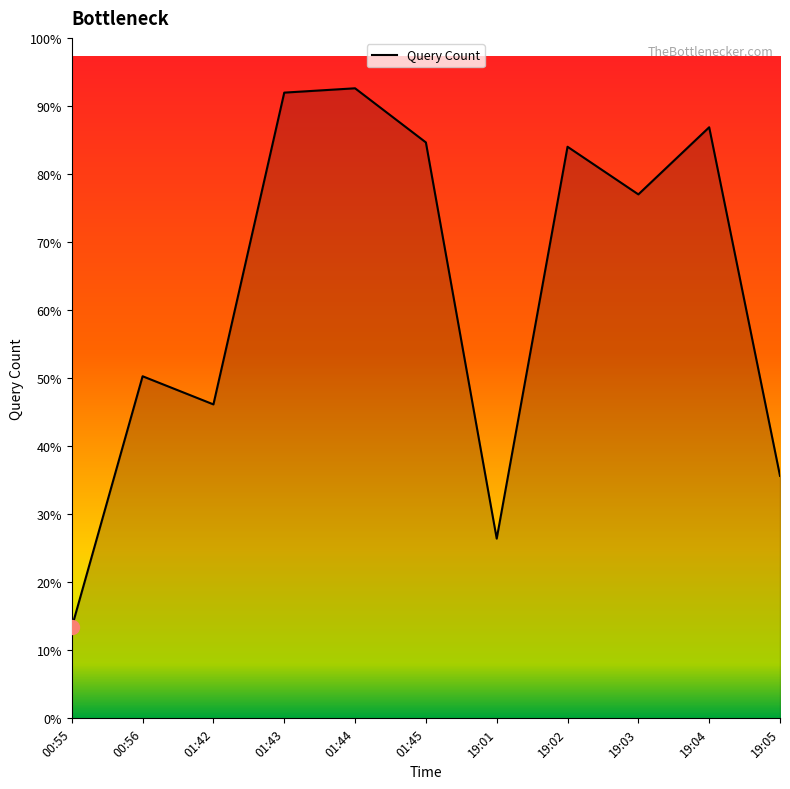

Does the chart have visible grid lines?

No